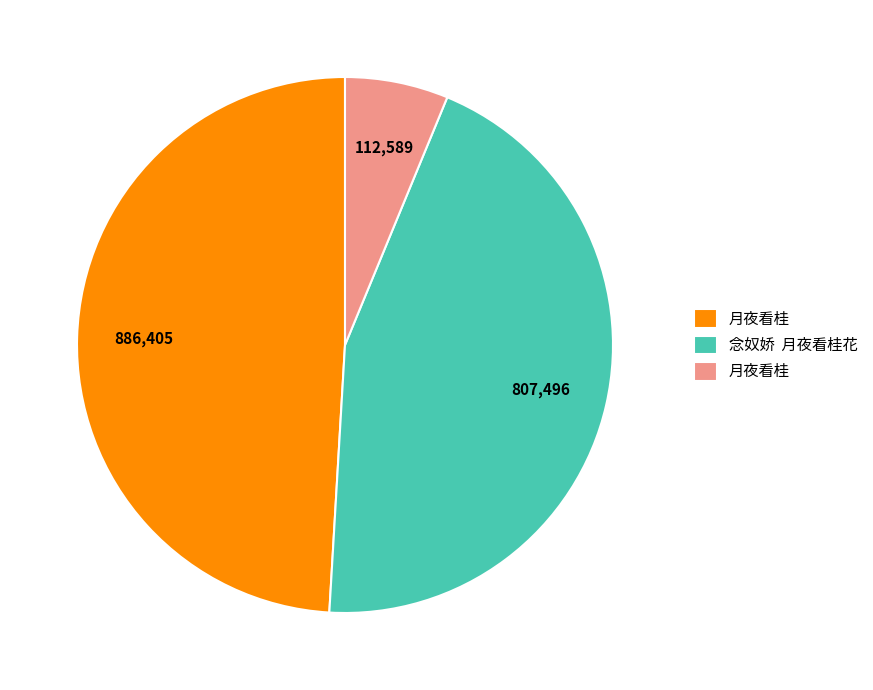

Does any single category account for the majority?

No